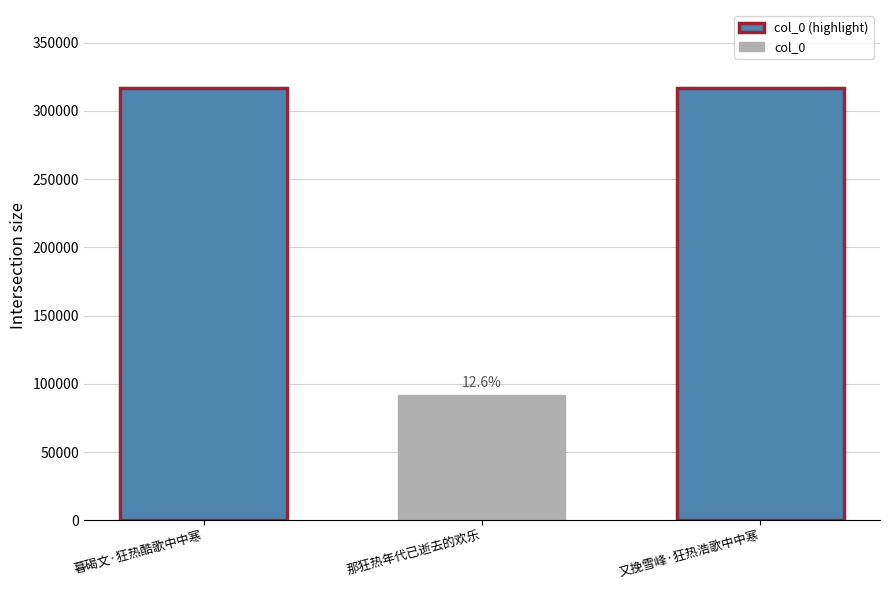

What position from the left is 又挽雪峰·狂热浩歌中中寒?

2